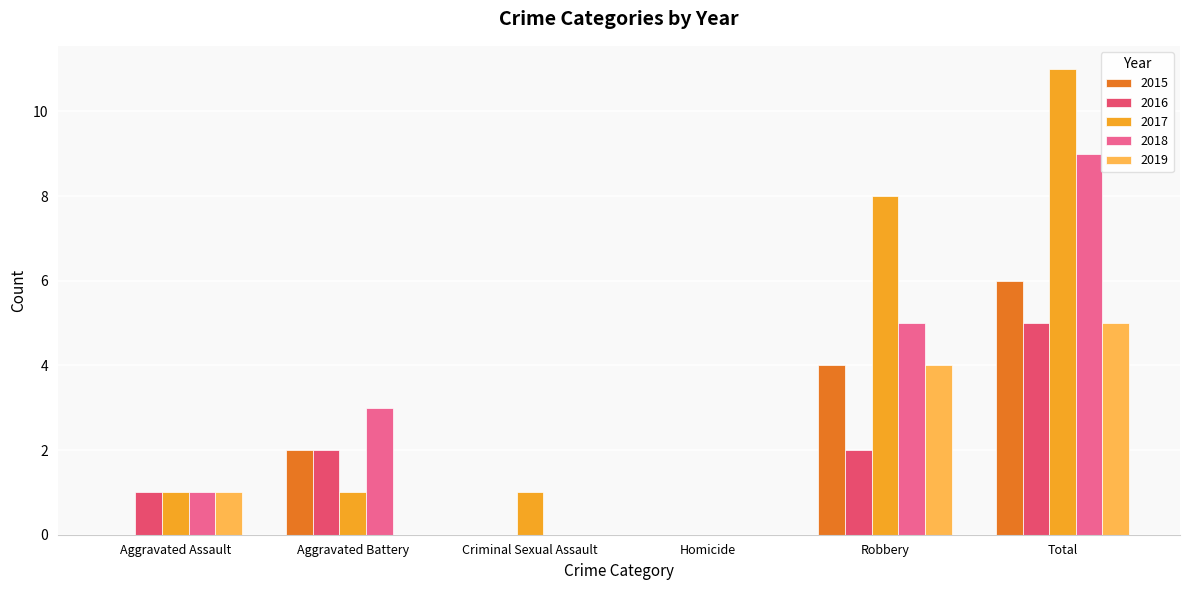

The 2019 series shows -2 at Homicide. True or false?

False